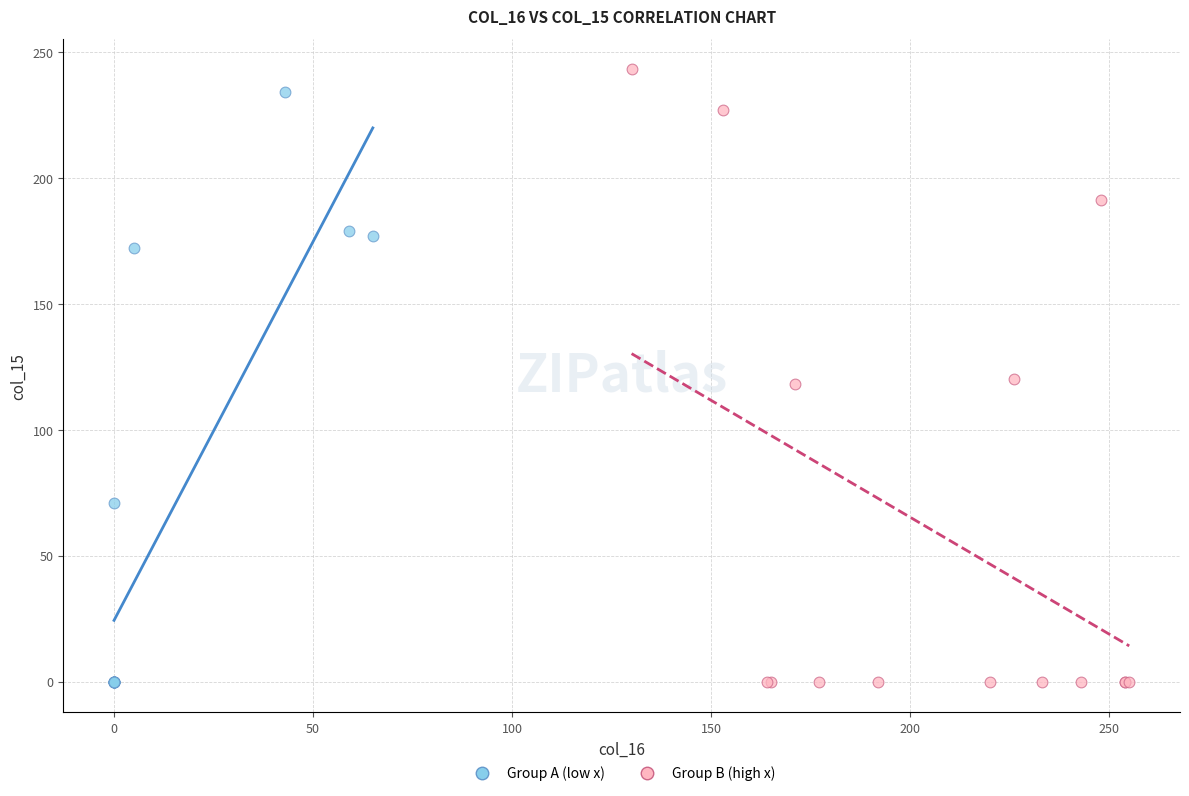

Which series reaches the maximum Y coordinate?

Group B (high x)